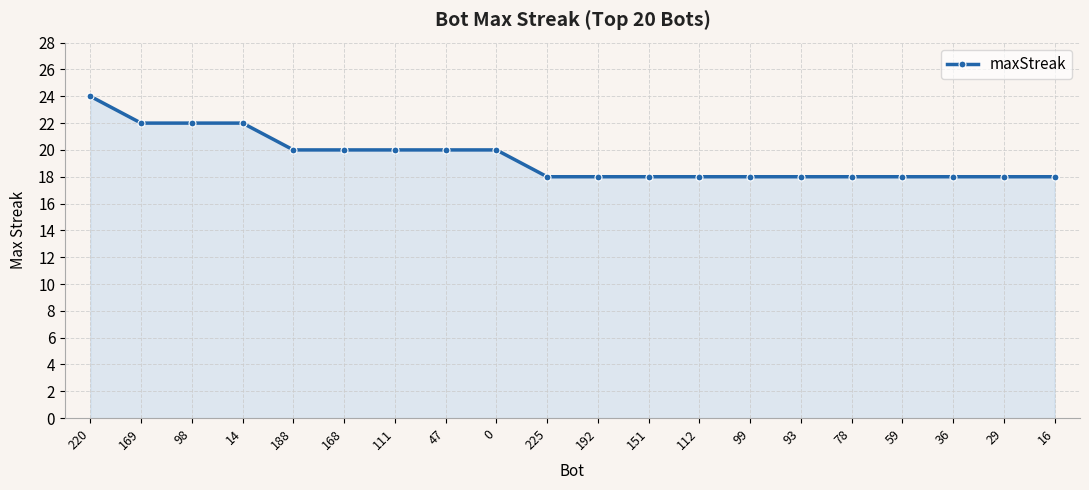

What is the minimum value shown in the chart?

18